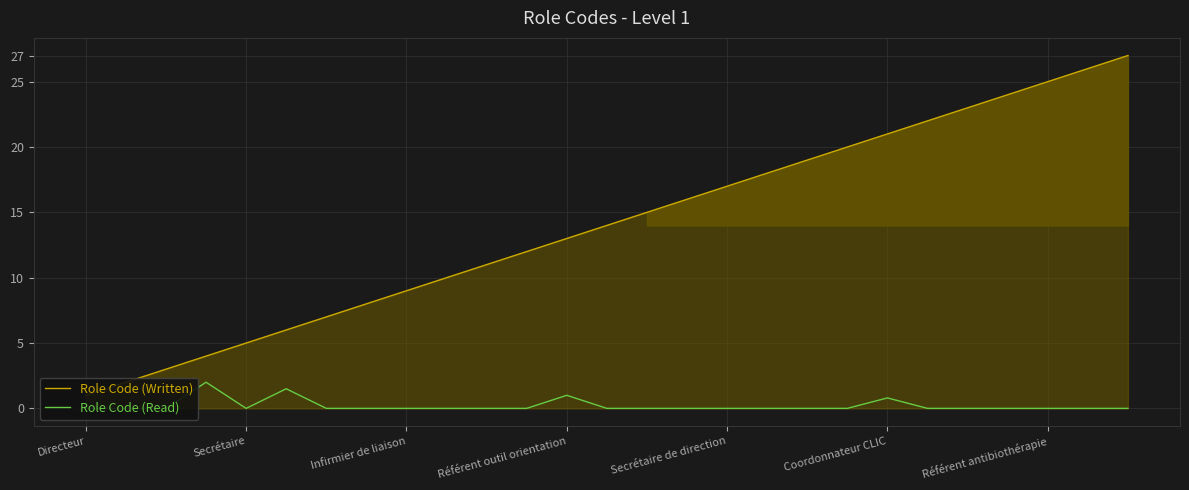

At how many categories does at least one series exceed 20?

7